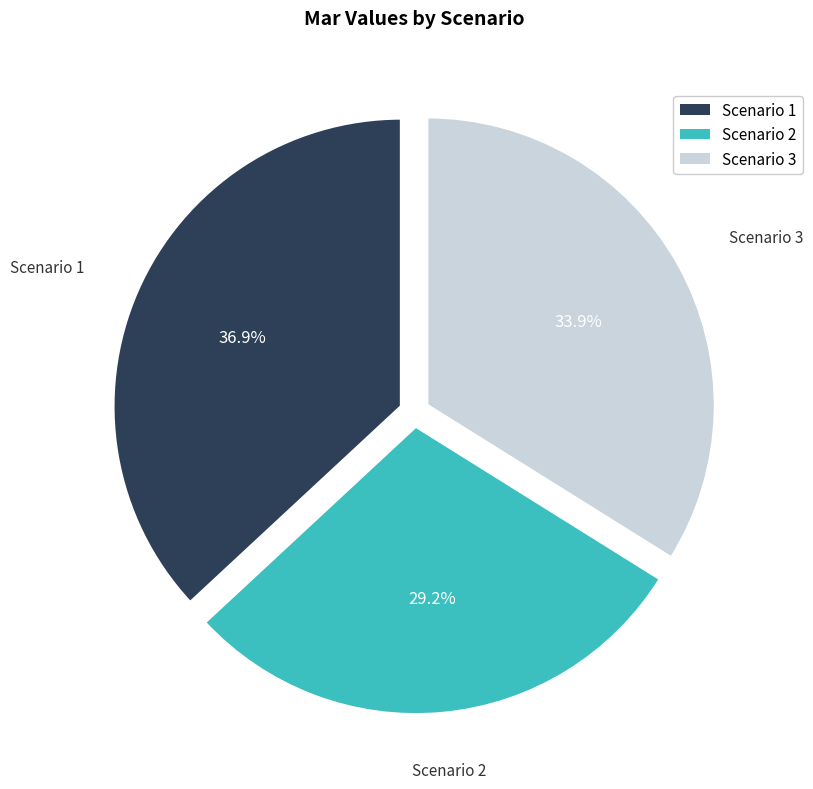

Count the number of slices in the pie.

3